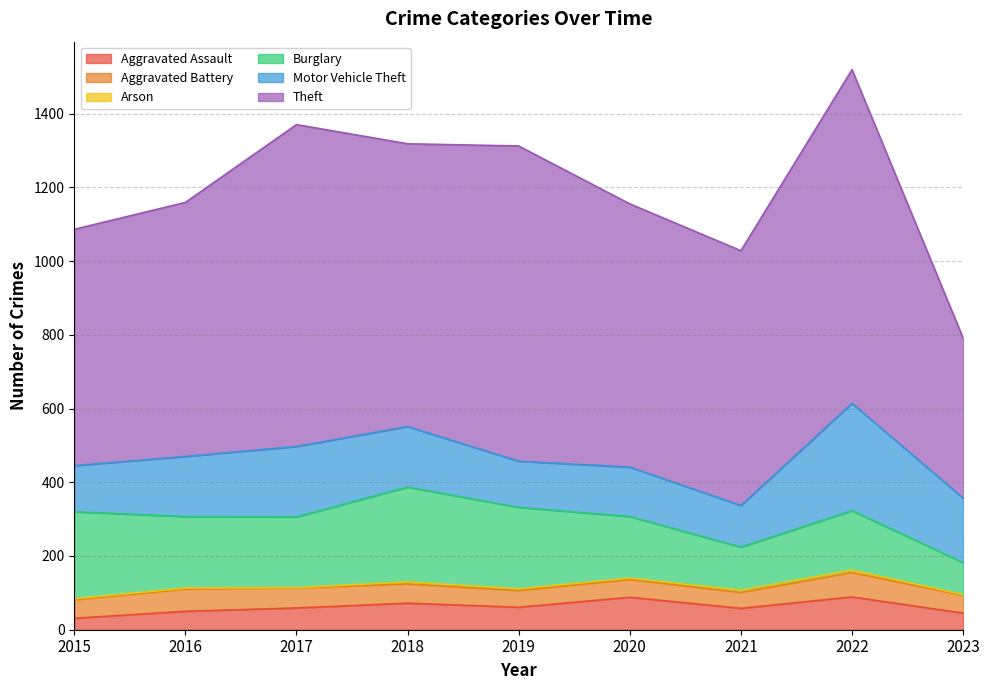

Reading left to right, extract all data points from this chart.

Aggravated Assault: 2015=31	2016=50	2017=59	2018=72	2019=61	2020=88	2021=58	2022=89	2023=45
Aggravated Battery: 2015=50	2016=60	2017=54	2018=52	2019=45	2020=48	2021=43	2022=66	2023=48
Arson: 2015=3	2016=3	2017=1	2018=6	2019=5	2020=4	2021=6	2022=7	2023=2
Burglary: 2015=236	2016=194	2017=192	2018=257	2019=221	2020=167	2021=117	2022=161	2023=87
Motor Vehicle Theft: 2015=125	2016=163	2017=191	2018=164	2019=125	2020=134	2021=113	2022=291	2023=175
Theft: 2015=641	2016=689	2017=873	2018=767	2019=855	2020=714	2021=691	2022=905	2023=434